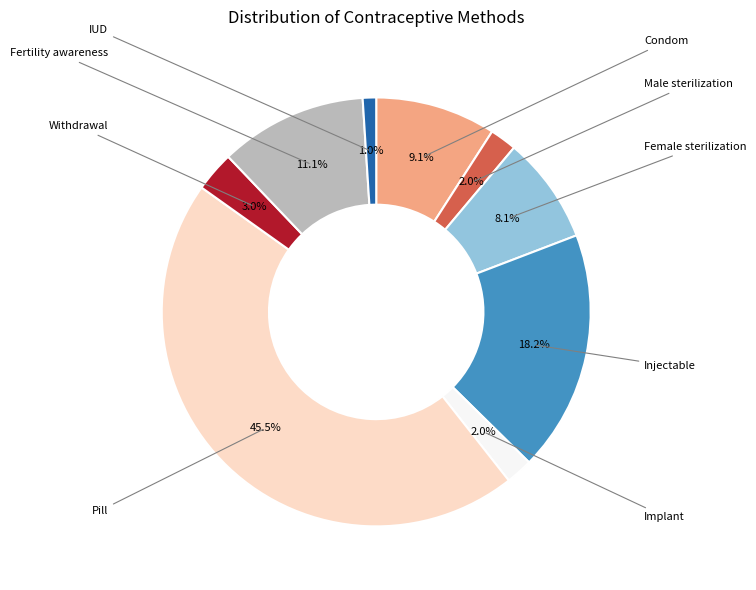

Is there any slice that represents more than half of the pie?

No